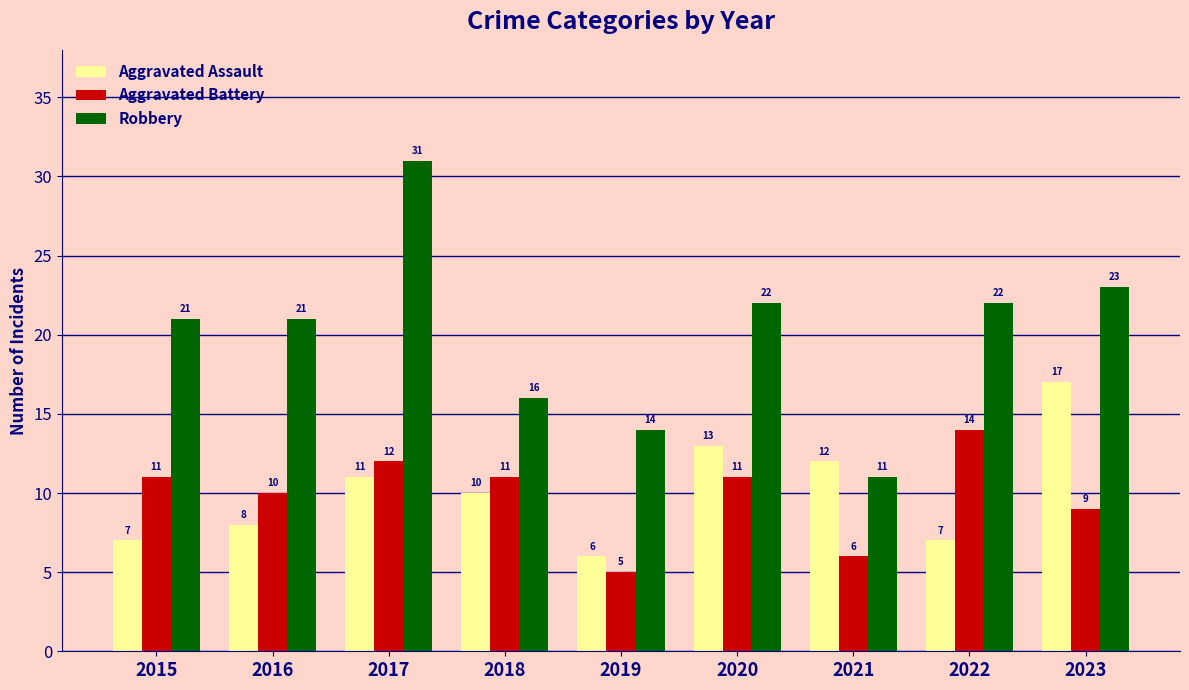

Between 2017 and 2021, which series saw the biggest shift?

Robbery